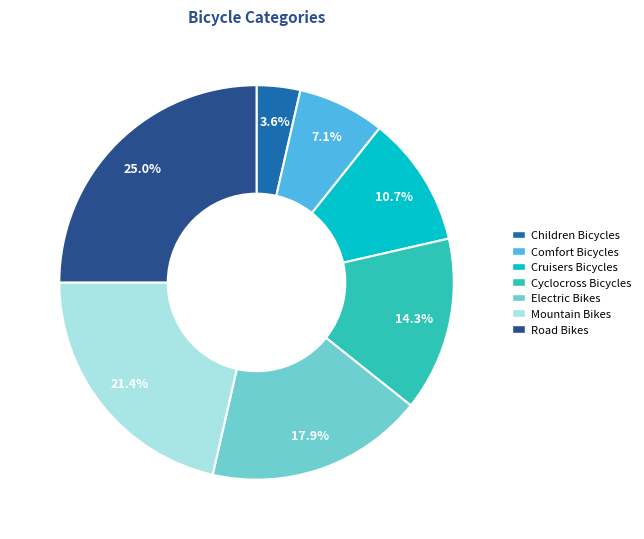

True or false: Road Bikes accounts for 25% of the total.

True